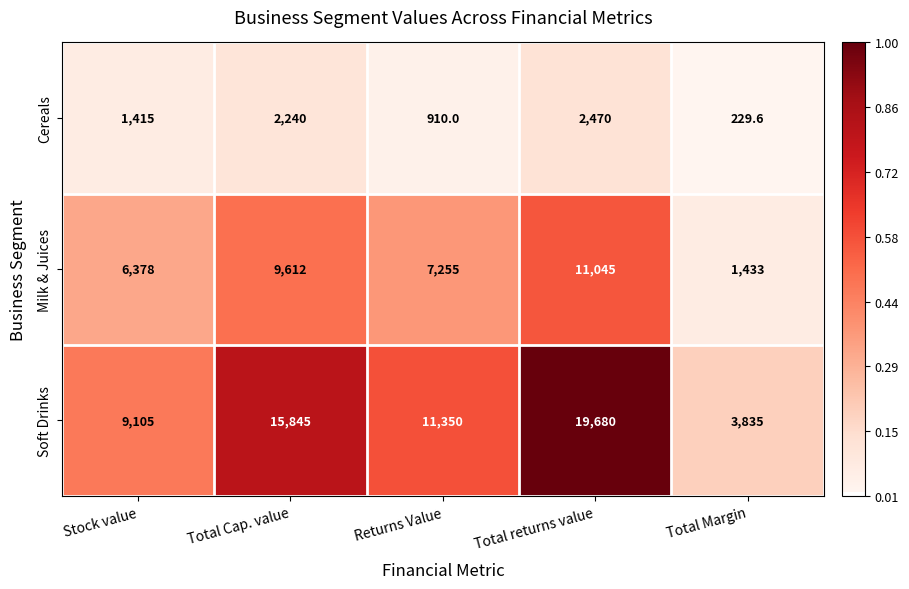

How many Soft Drinks values are between 9105 and 15845?

3